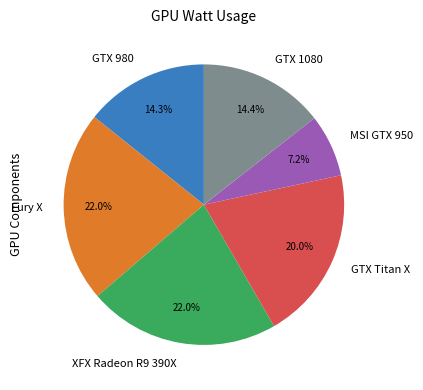

True or false: XFX Radeon R9 390X accounts for 22% of the total.

True